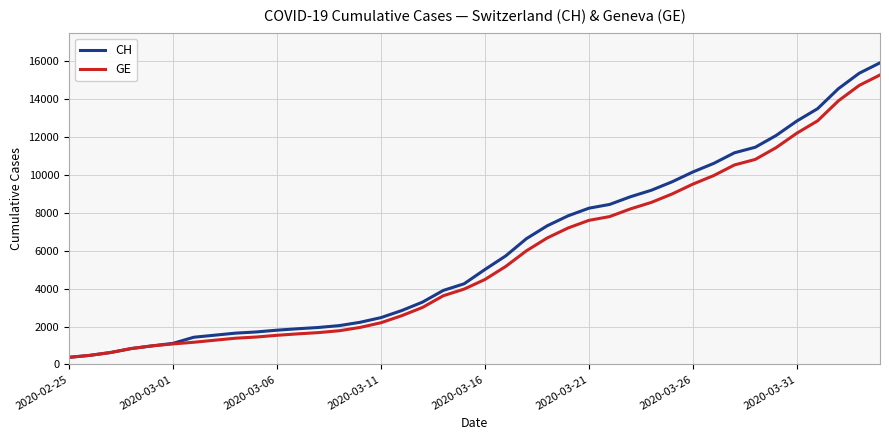

What are all the series names shown in the legend?

CH, GE